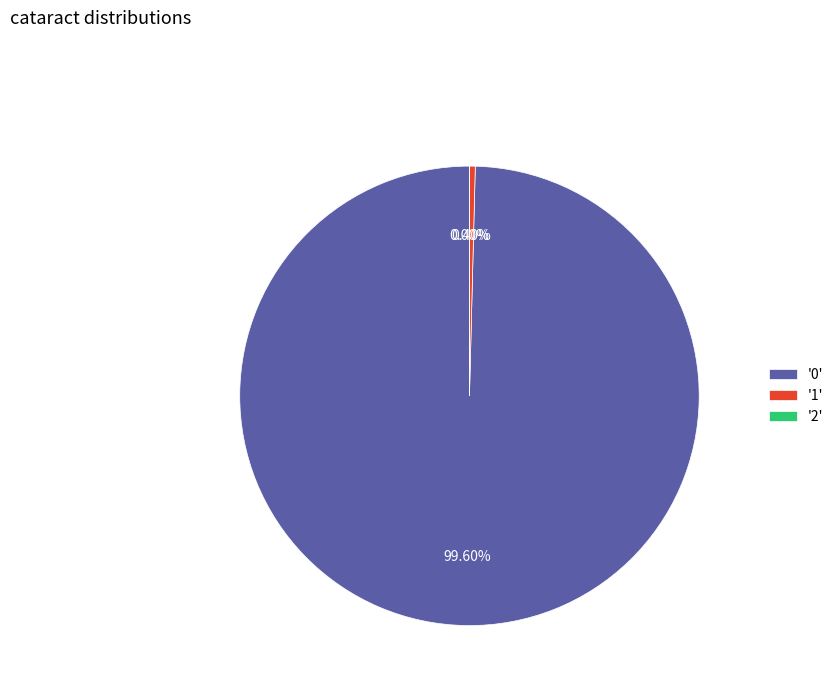

Is '1' the majority of the pie?

No